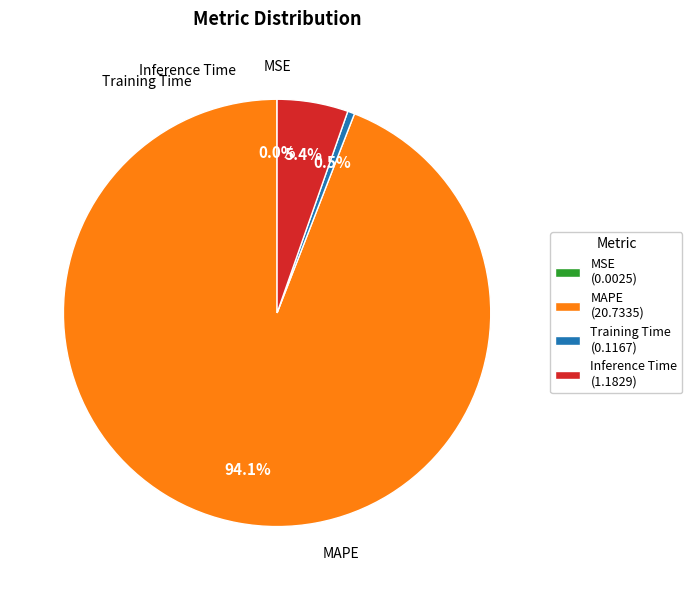

Which has a higher value, MAPE (20.7335) or Inference Time (1.1829)?

MAPE (20.7335)